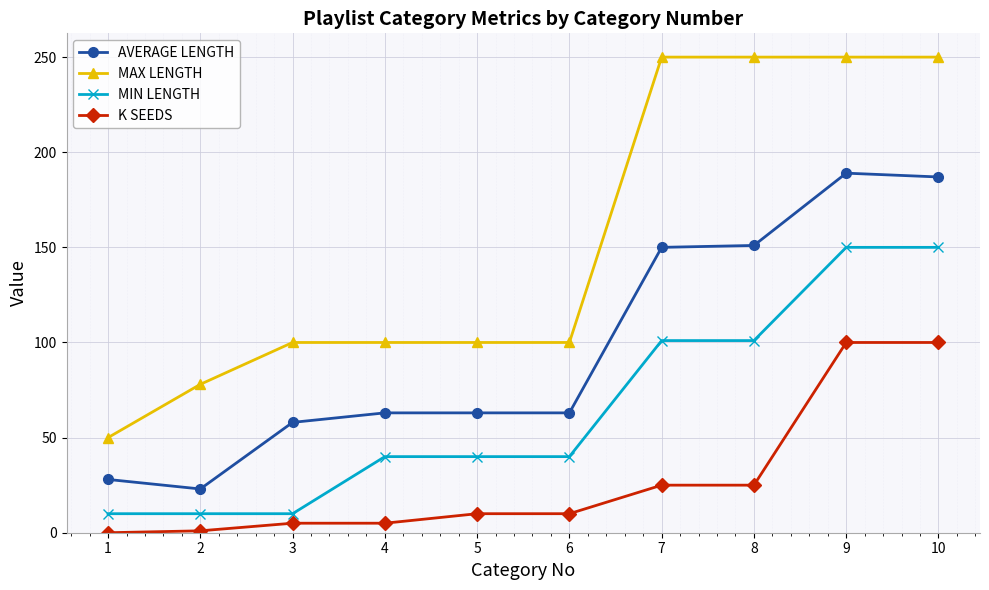

True or false: MIN LENGTH and AVERAGE LENGTH cross at least once.

False